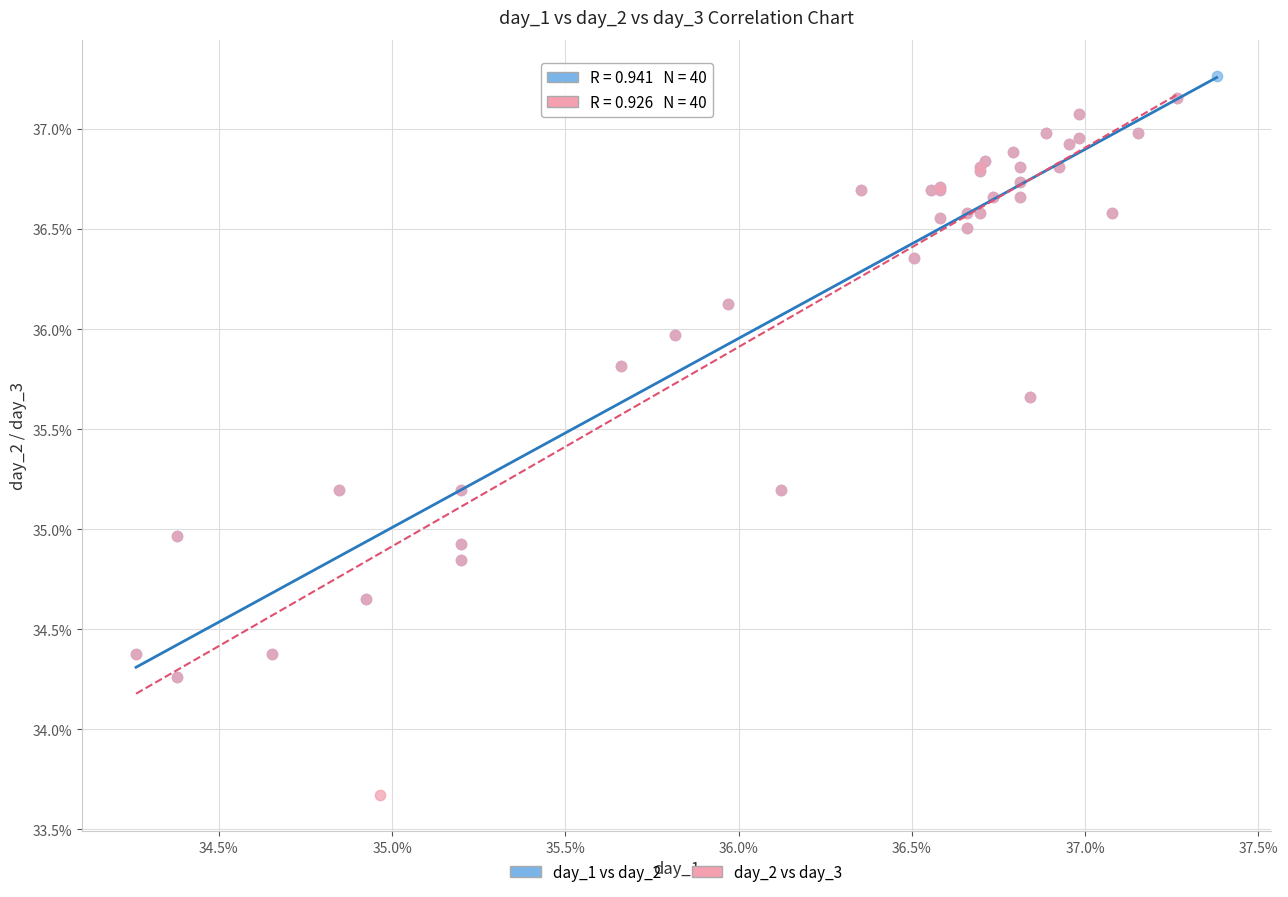

Which series has the largest Y range (max minus min)?

day_2 vs day_3